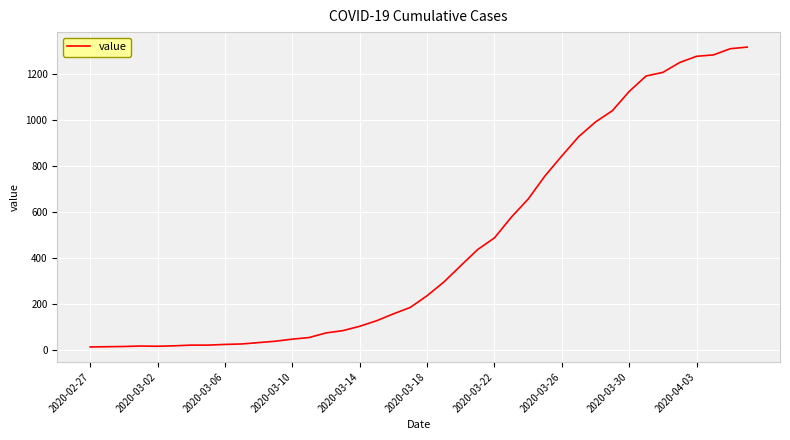

What is the greatest value displayed?

1319